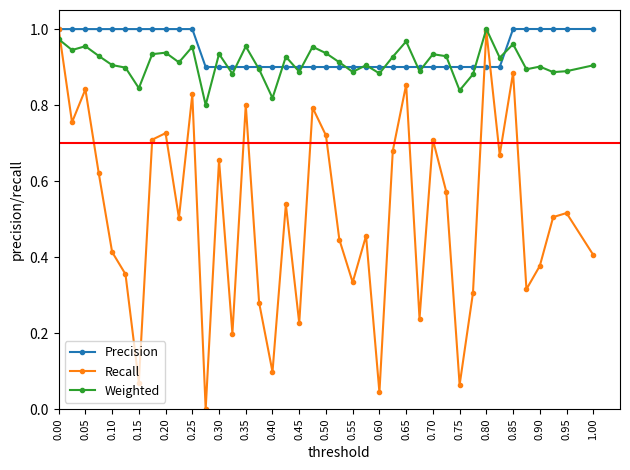

Which series has the largest range (max minus min)?

Recall